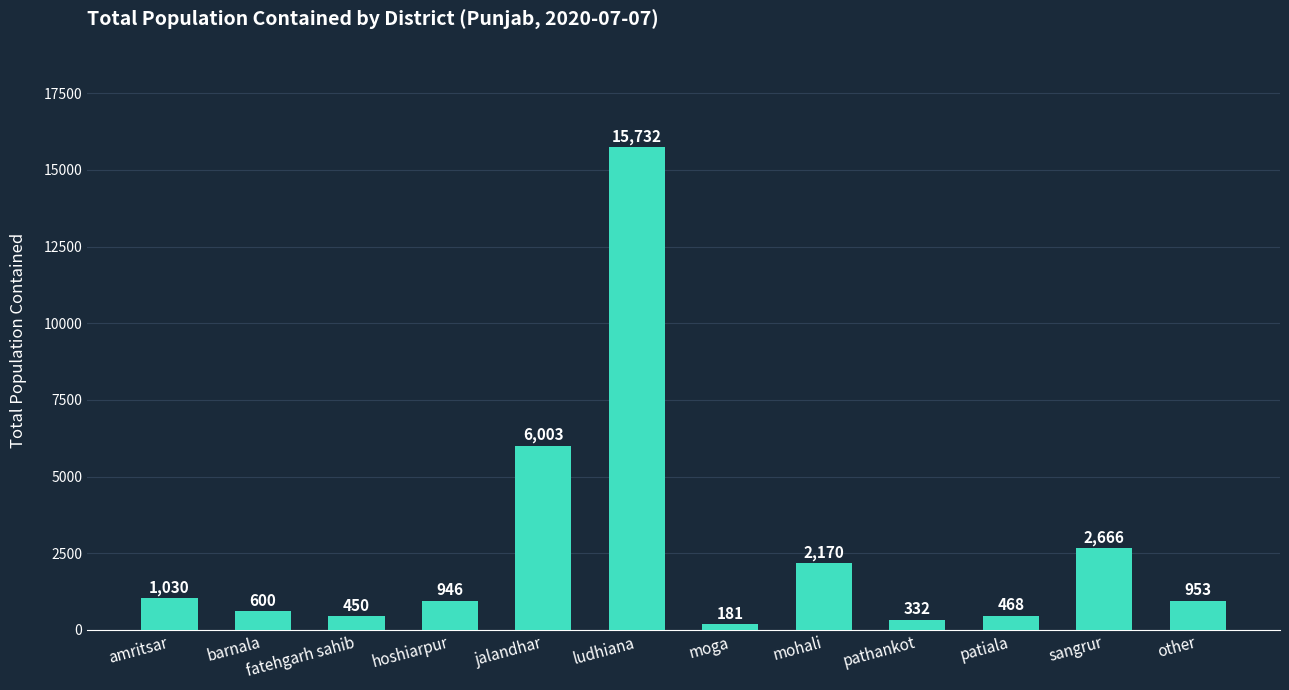

Is it true that the value at ludhiana is 26201?

False